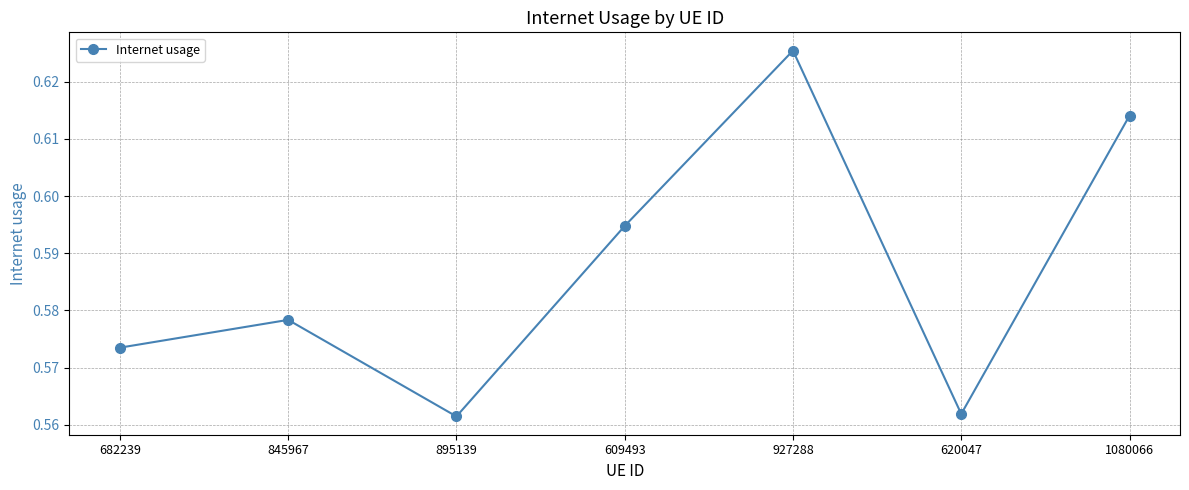

What position from the right is 927288?

3